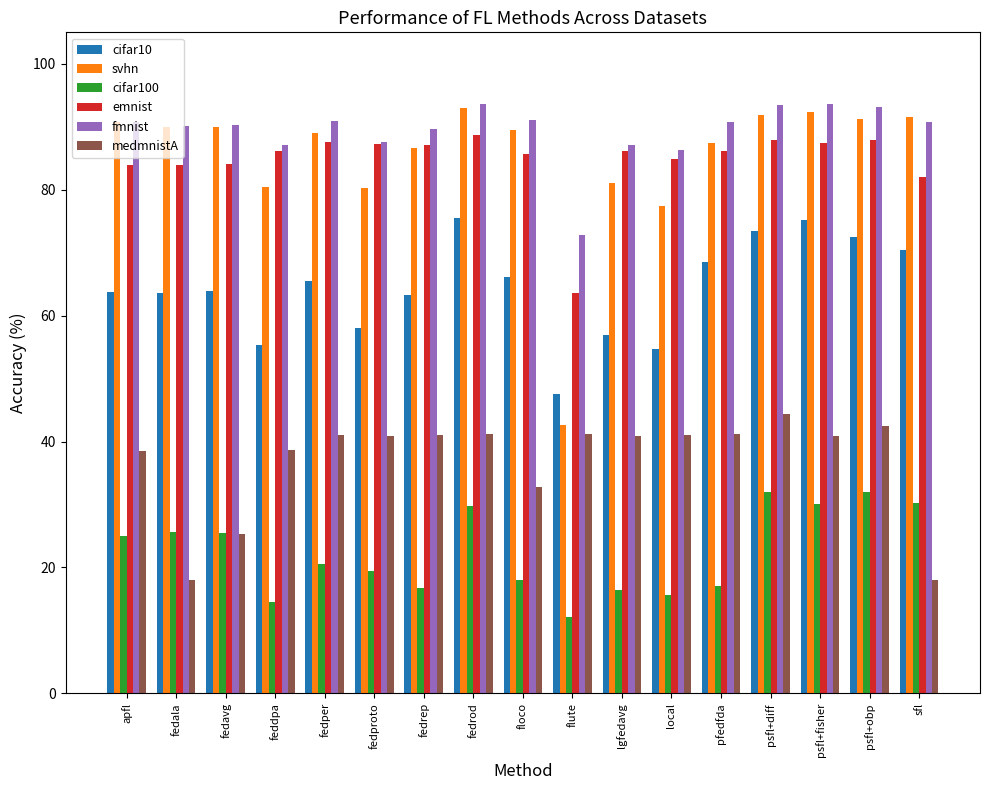

Does the chart contain stacked bars?

No